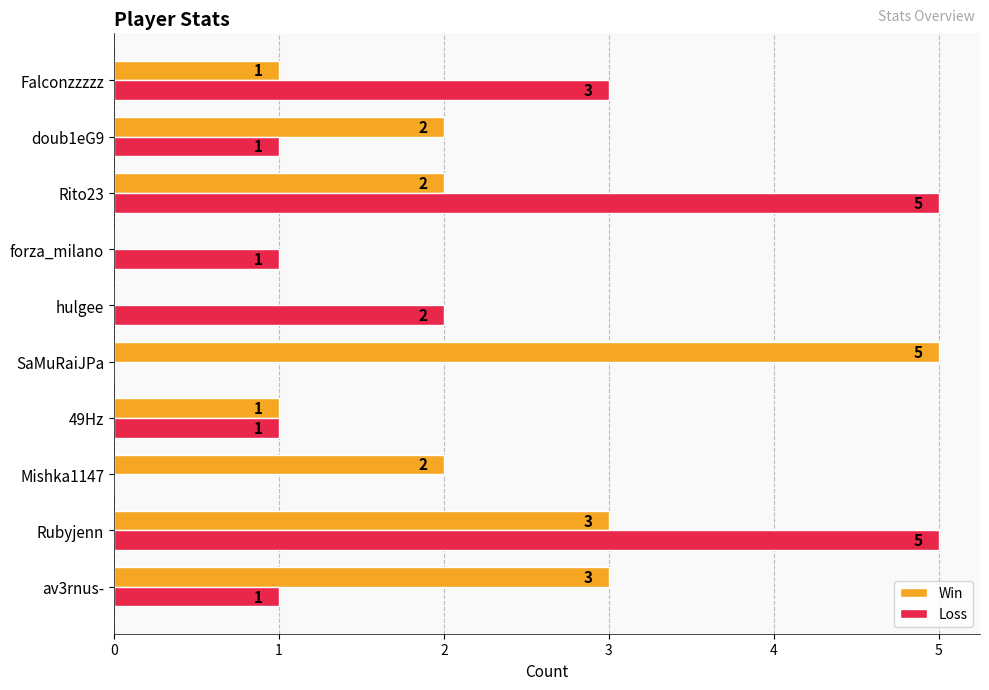

What is the average value of the Win series?

2